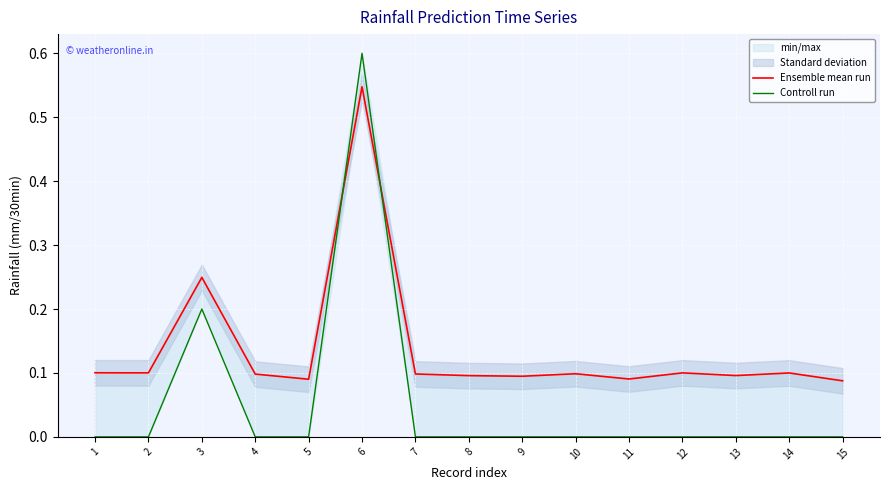

At which category does the chart reach its peak across all series?

6